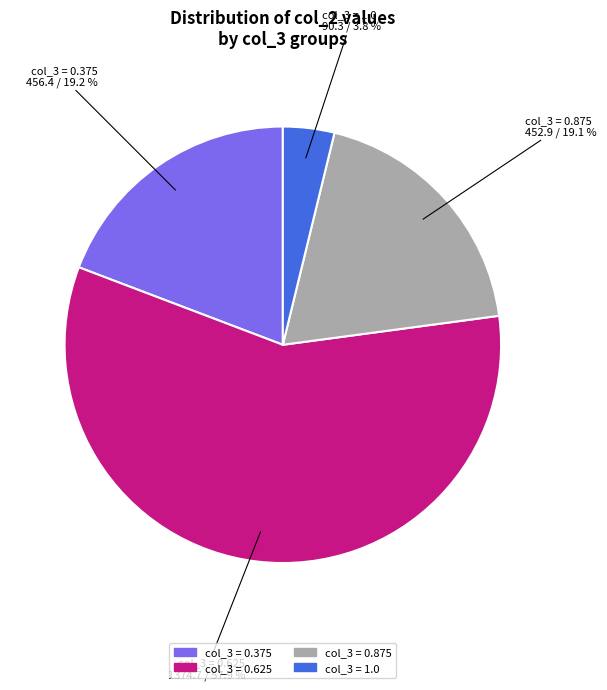

Is there a majority slice in this chart?

Yes